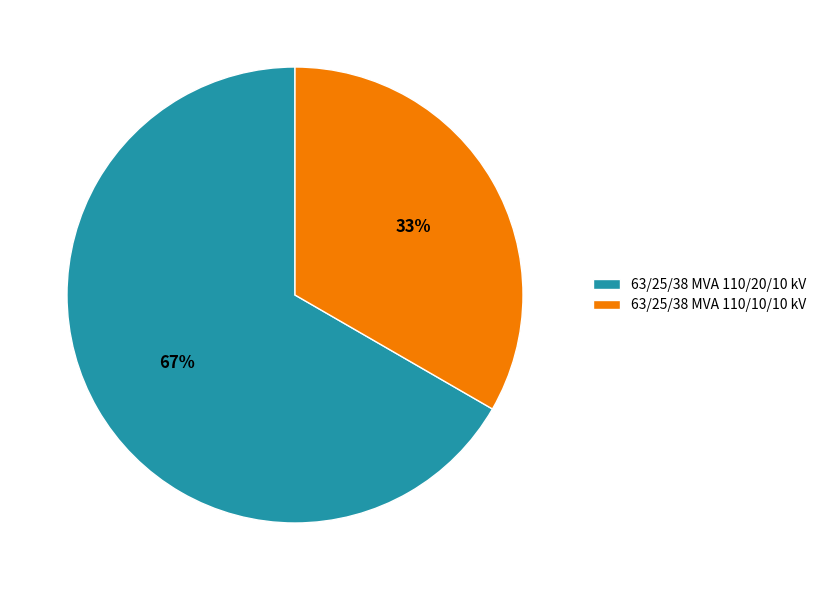

To the nearest percent, what is the combined percentage of 63/25/38 MVA 110/10/10 kV and 63/25/38 MVA 110/20/10 kV?

100%